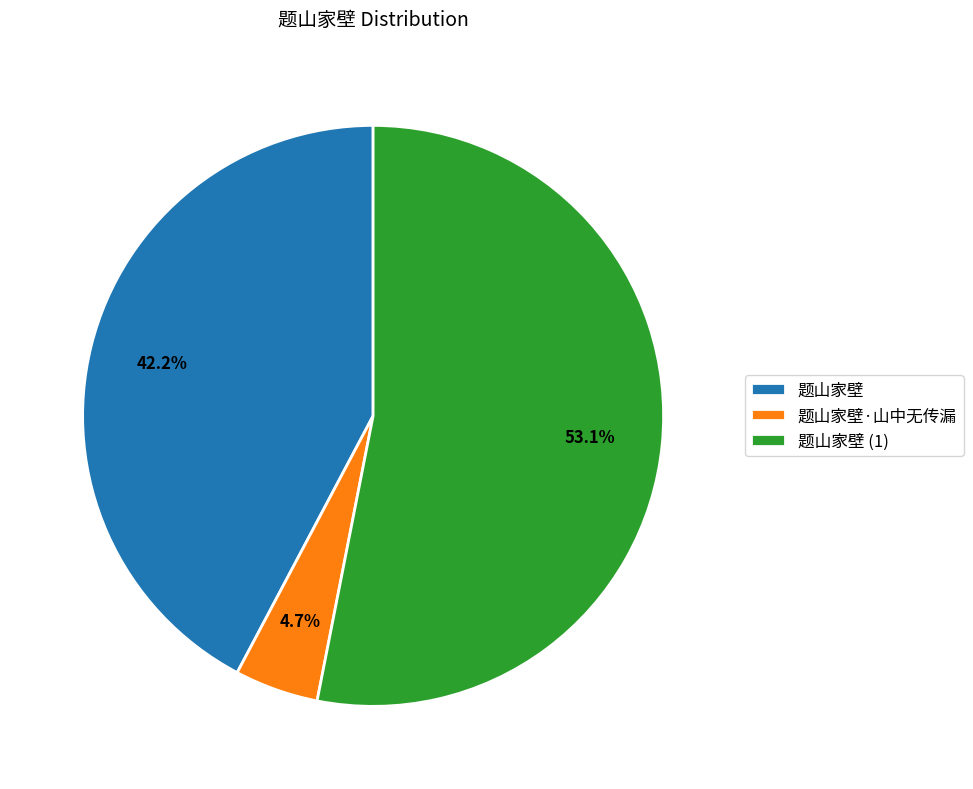

Does any single category account for the majority?

Yes